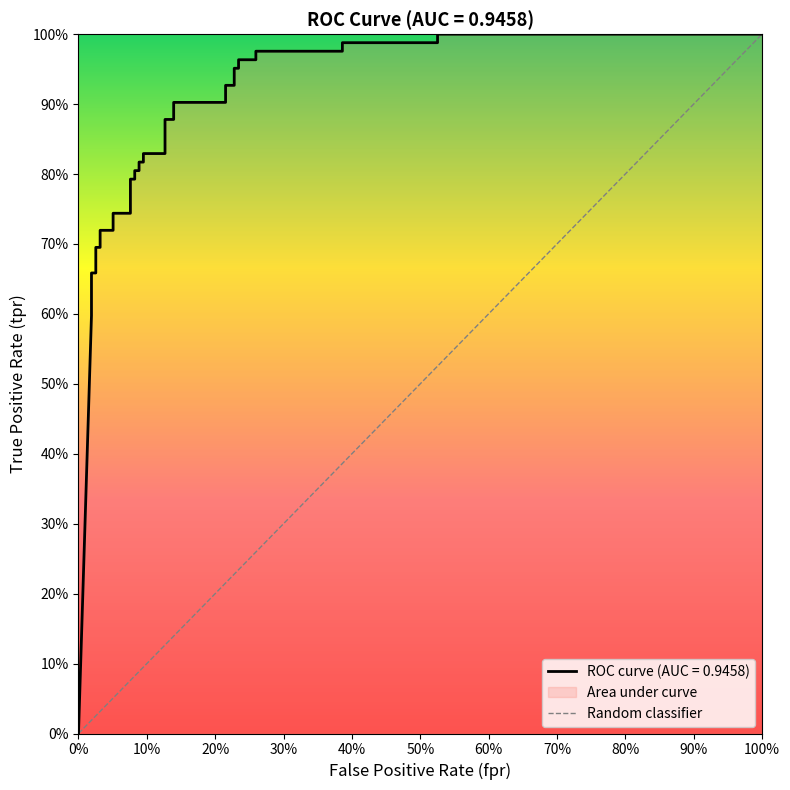

How many distinct data groups are displayed?

1